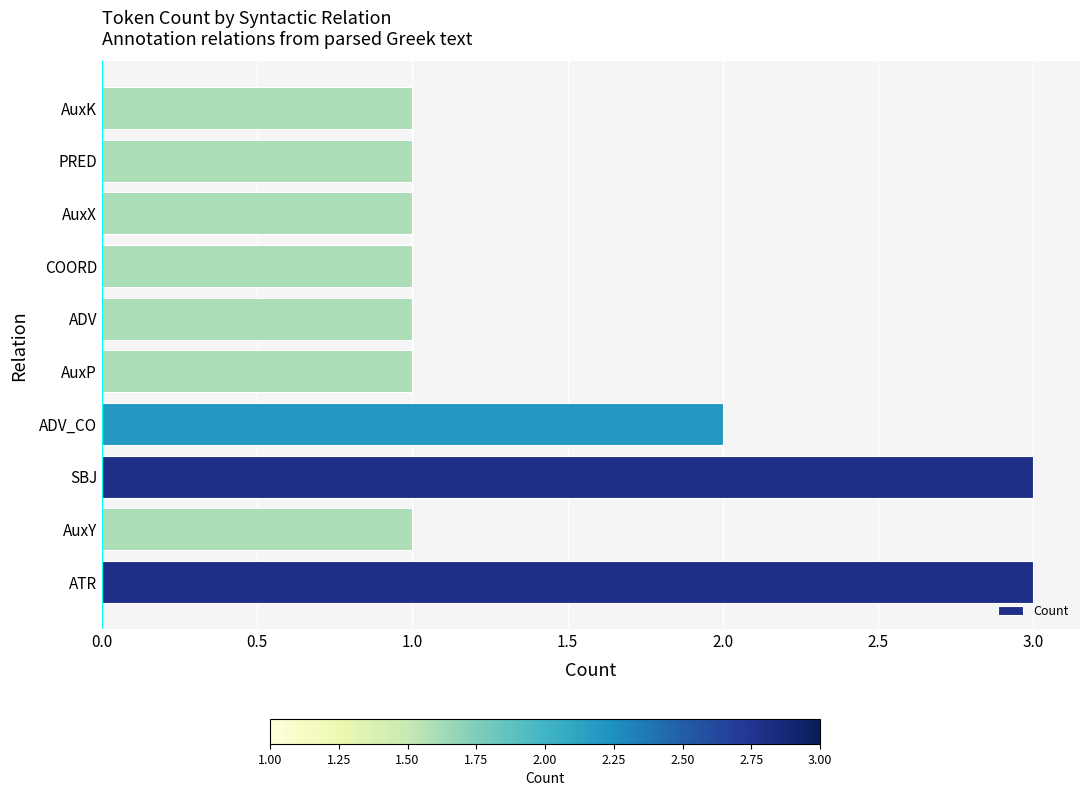

Between ADV_CO and COORD, which is larger?

ADV_CO